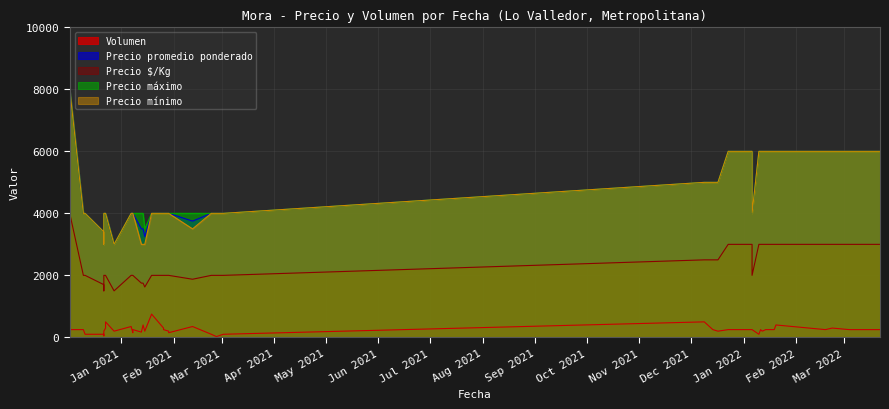

How many lines are shown in the chart?

5